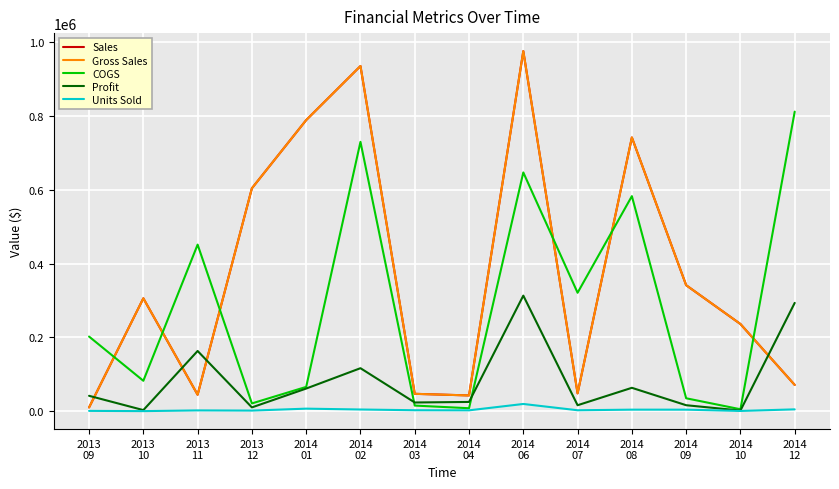

Which label corresponds to the smallest value in the chart?

2013
10